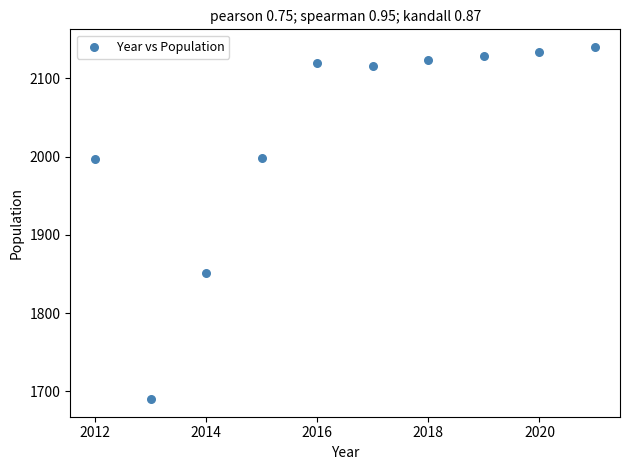

What Y value in the scatter plot is closest to 1915?

1851